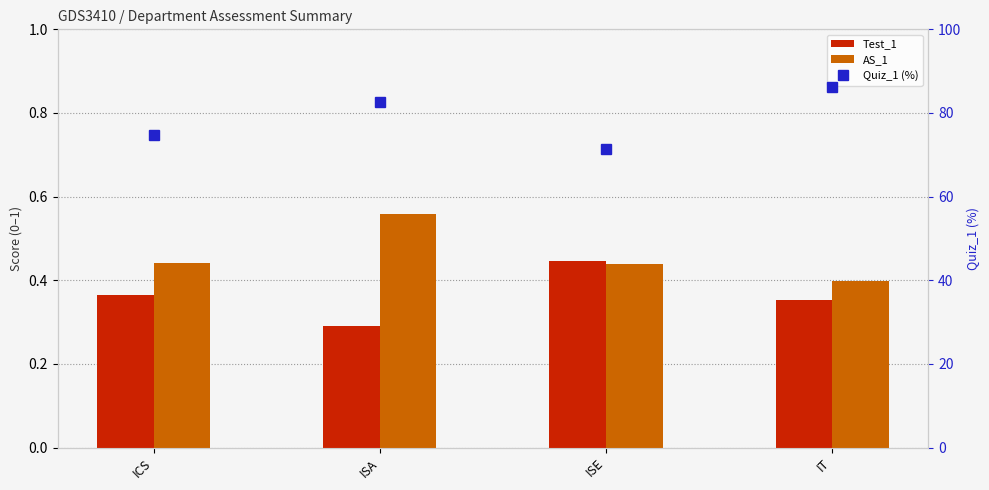

What is the sum of the Quiz_1 (%) values at ISE and ISA?

154.0